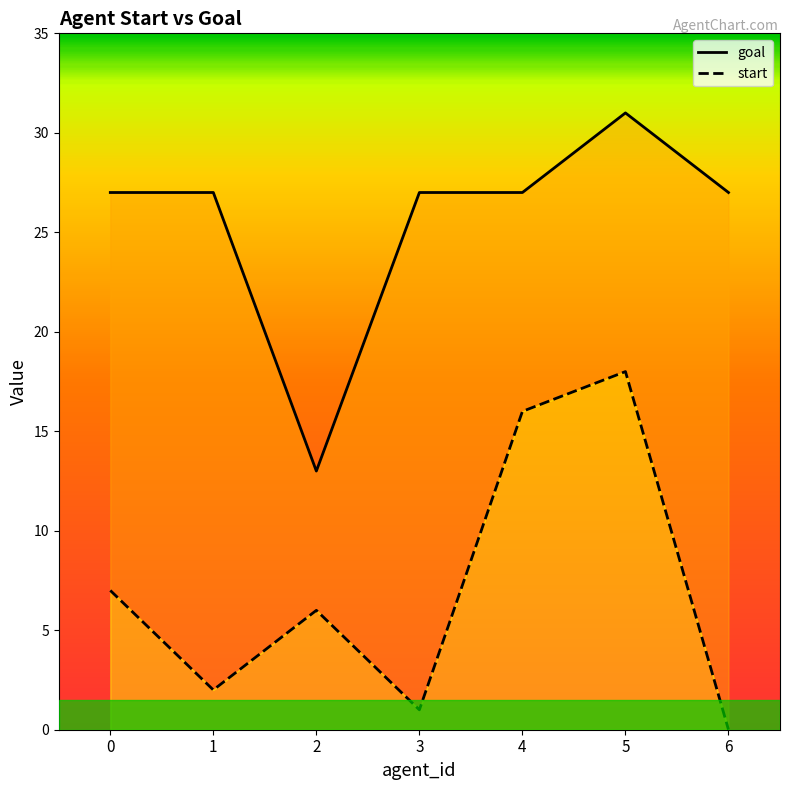

Which series has the largest total across all categories?

goal